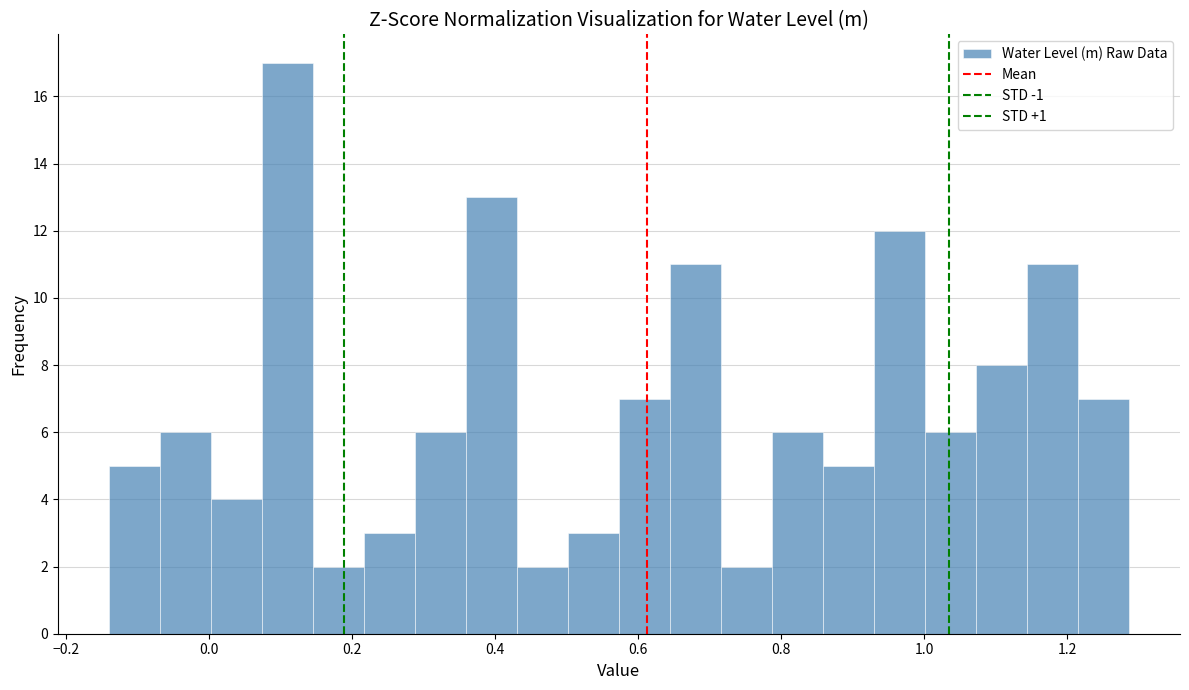

Read against the x-axis, roughly where is the centre of the tallest bar?

0.10